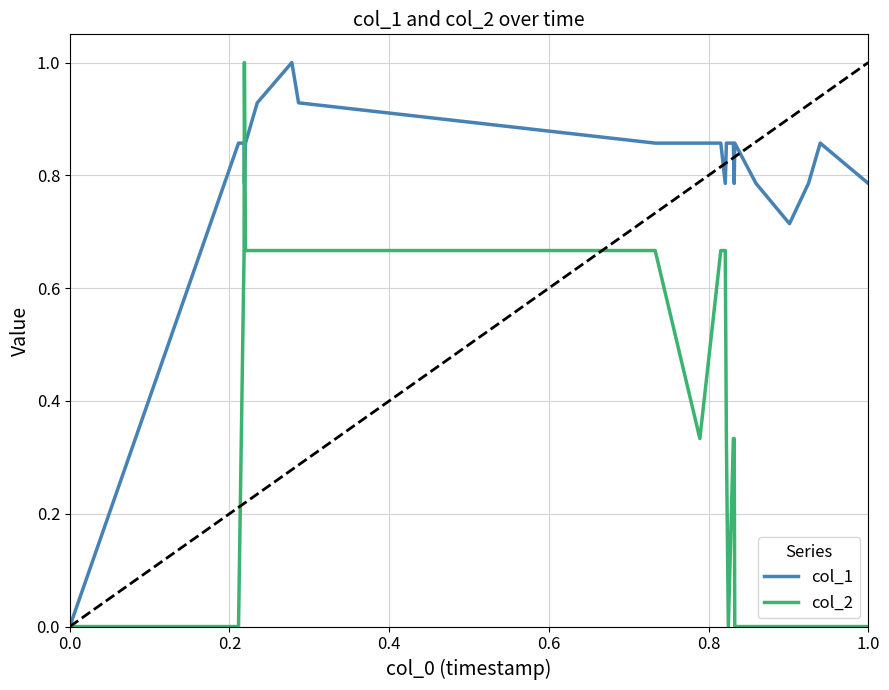

Rank the series by their average value, from highest to lowest.

col_1, col_2